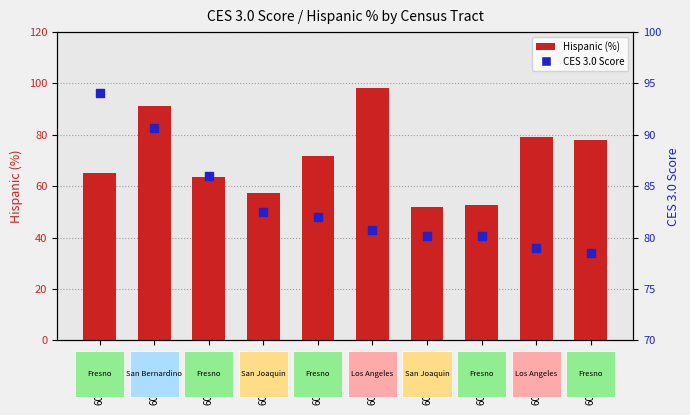

Which series has the largest total across all categories?

CES 3.0 Score